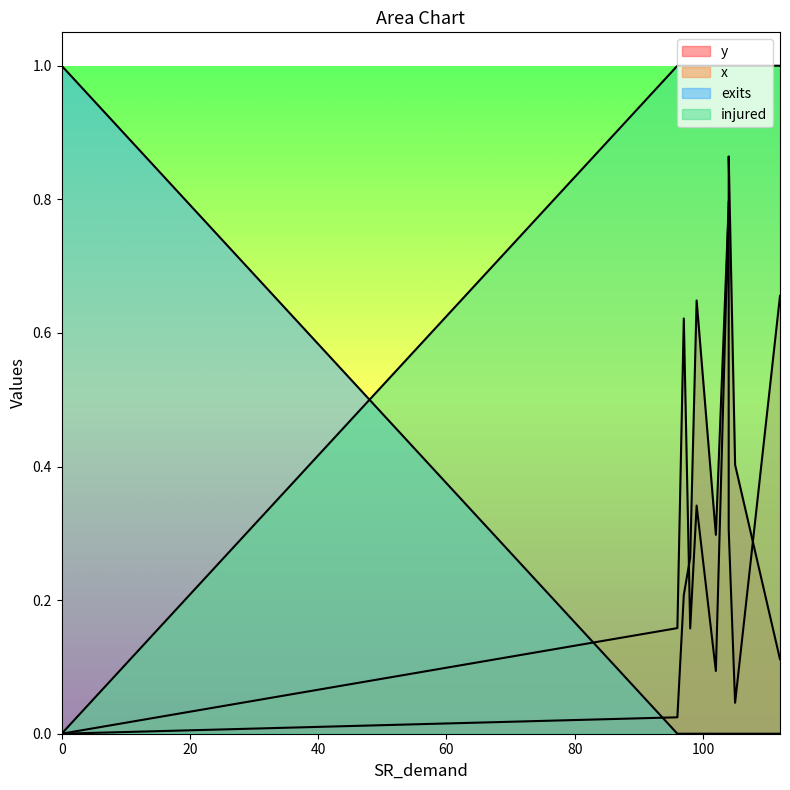

What is the label of the 4th point from the left?

104